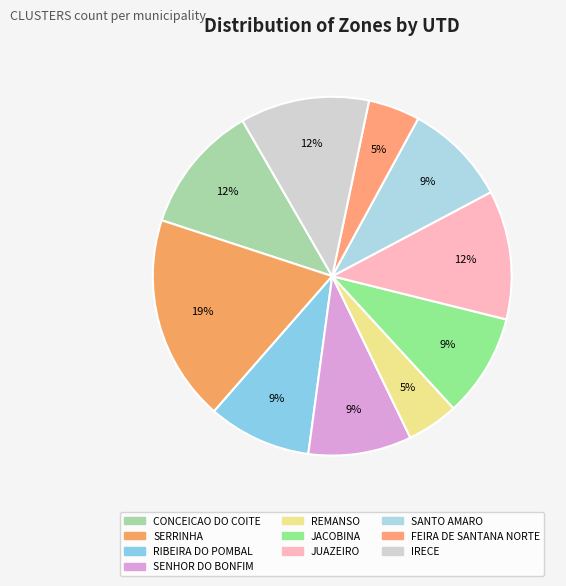

Does JACOBINA account for over 50% of the chart?

No